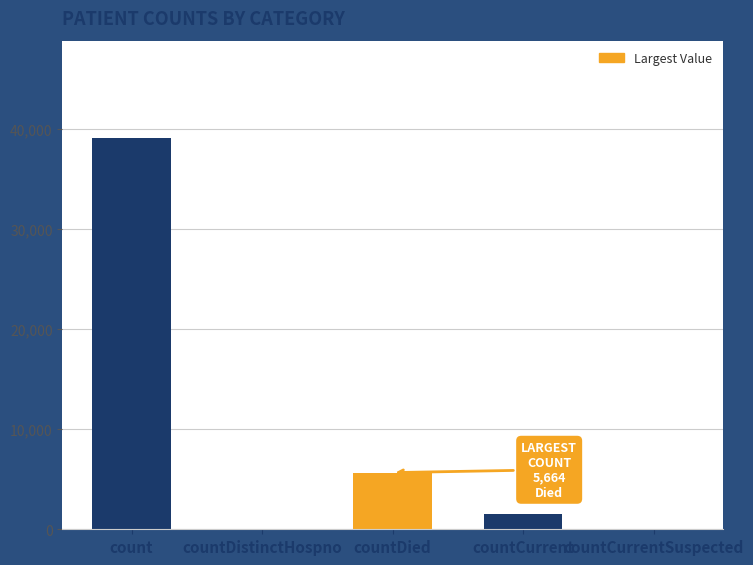

Reading left to right, transcribe all the data shown in this chart.

count=39073	countDistinctHospno=0	countDied=5664	countCurrent=1505	countCurrentSuspected=0